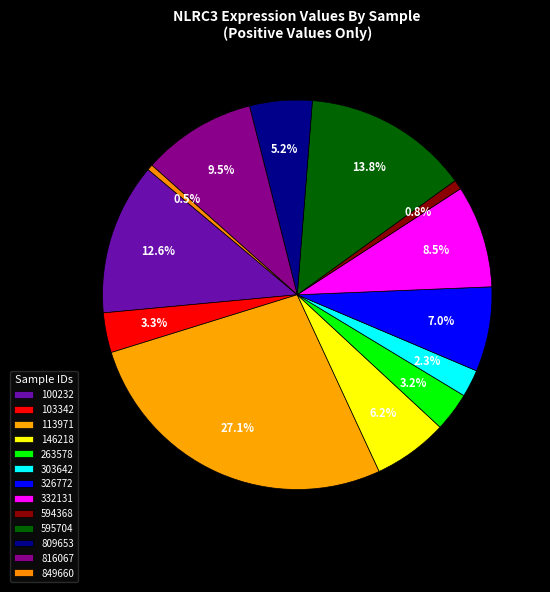

What is the total percentage of 113971 and 103342?

30.4%